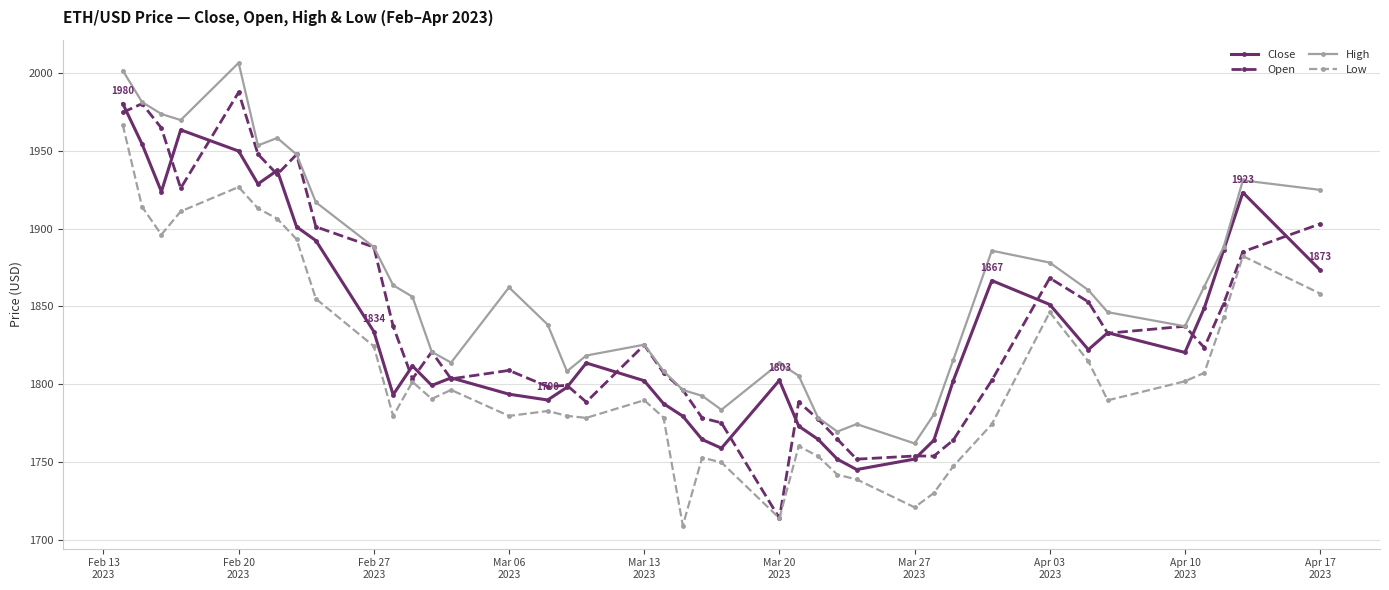

What is the value of the Close point at the 14th from the left?

1804.2